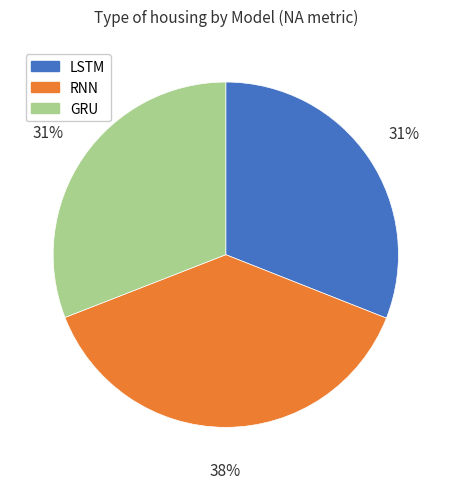

To the nearest percent, what is the combined percentage of LSTM and RNN?

69%